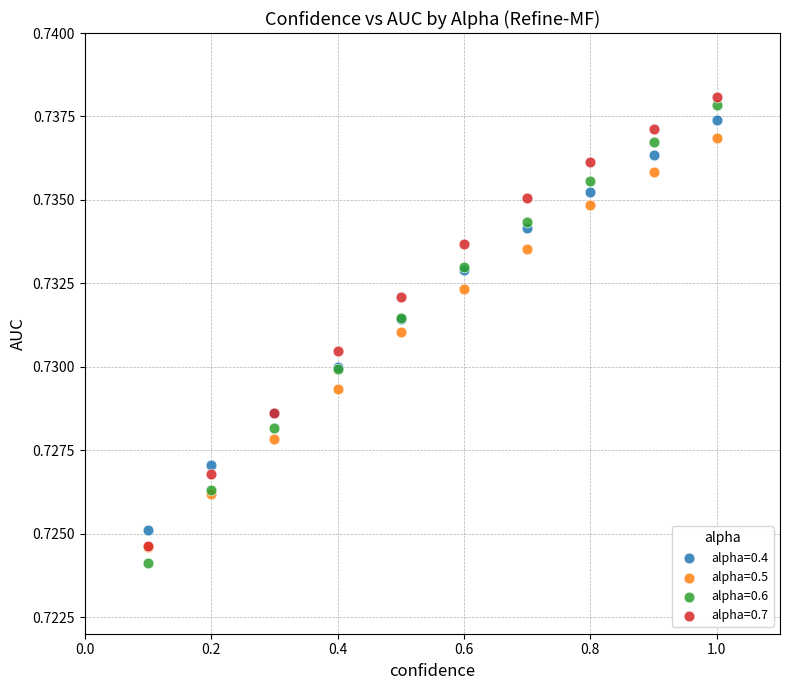

Which series reaches the minimum Y coordinate?

alpha=0.6